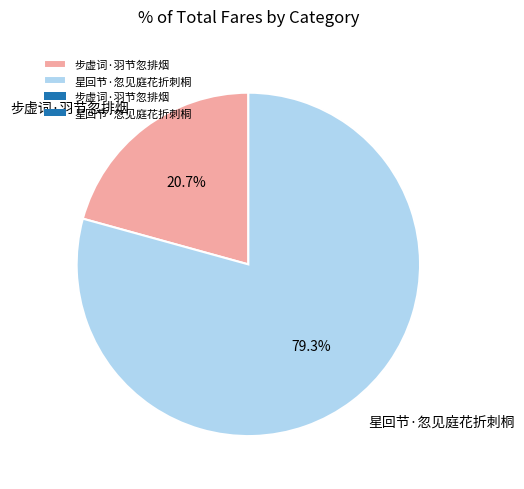

To the nearest percent, what is the difference between the 步虚词·羽节忽排烟 and 星回节·忽见庭花折刺桐 slice percentages?

59%